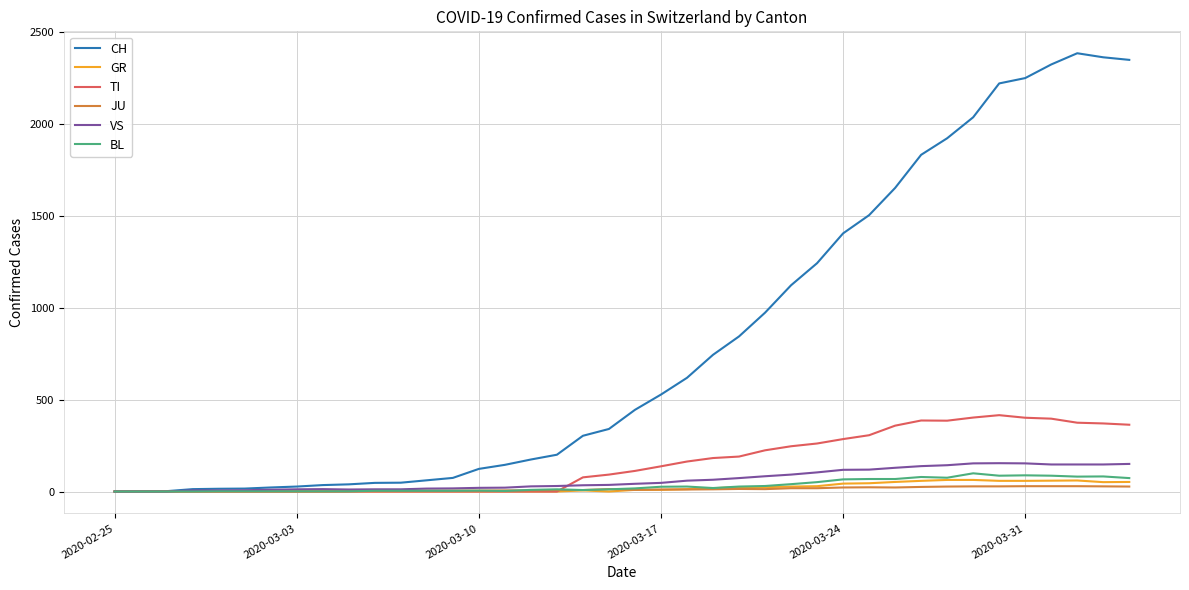

Which series has the largest total across all categories?

CH